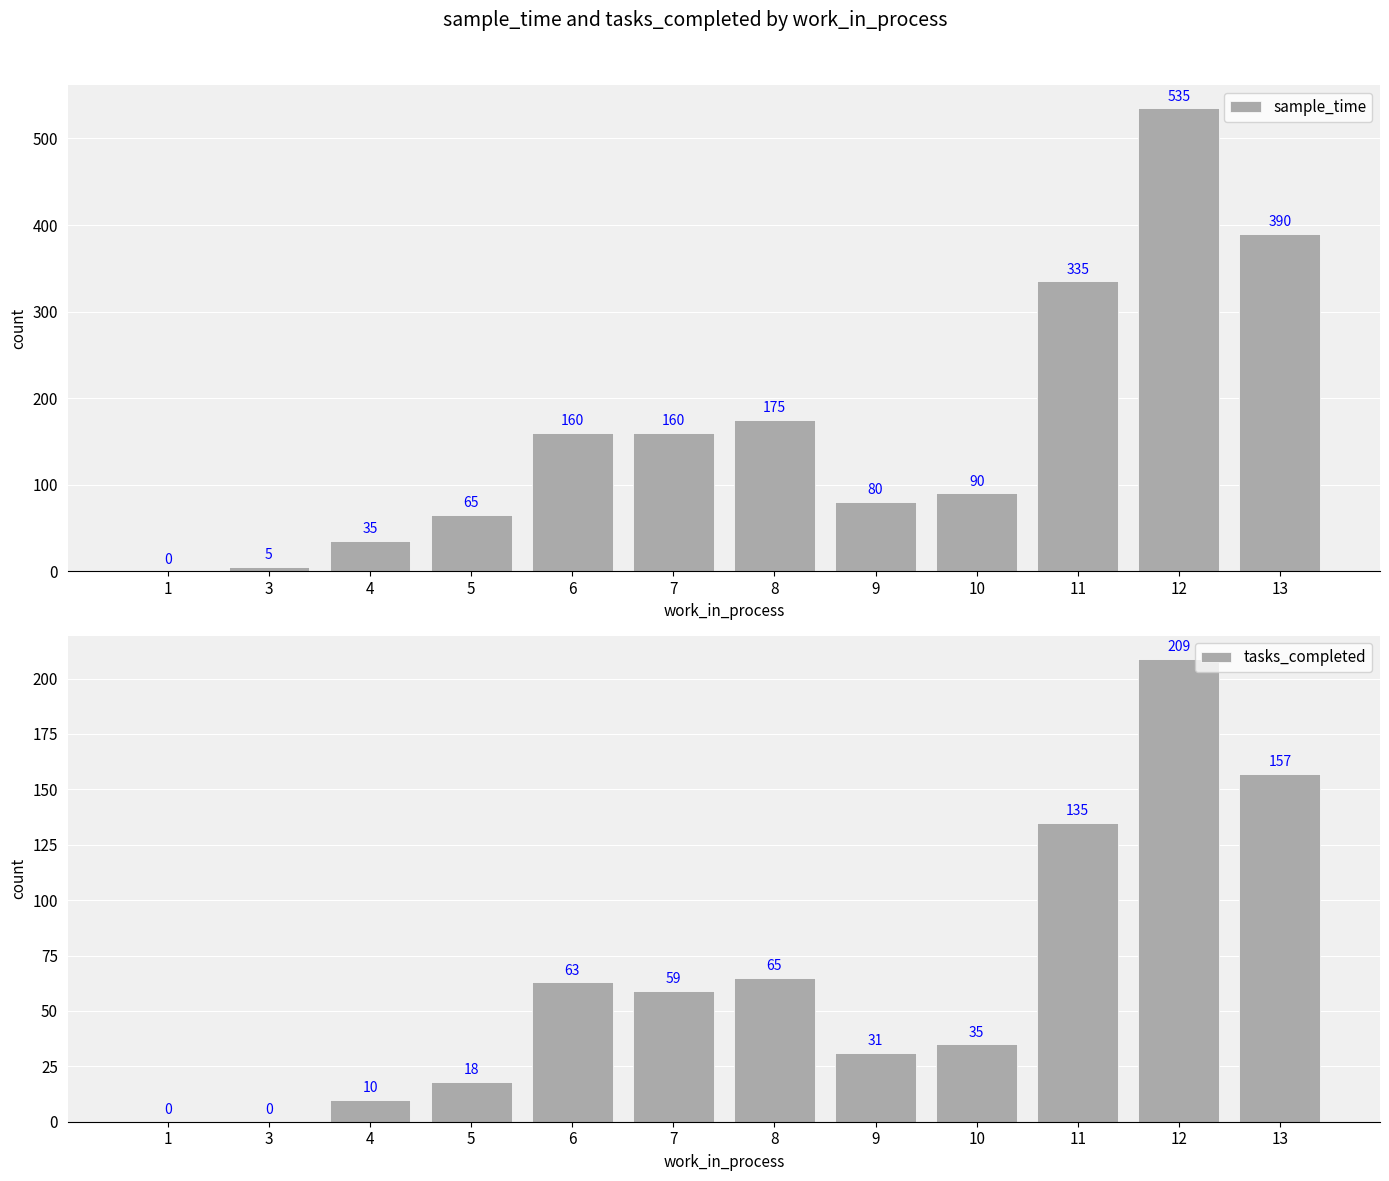

Reading left to right, transcribe all the data shown in this chart.

sample_time: 0	5	35	65	160	160	175	80	90	335	535	390
tasks_completed: 0	0	10	18	63	59	65	31	35	135	209	157